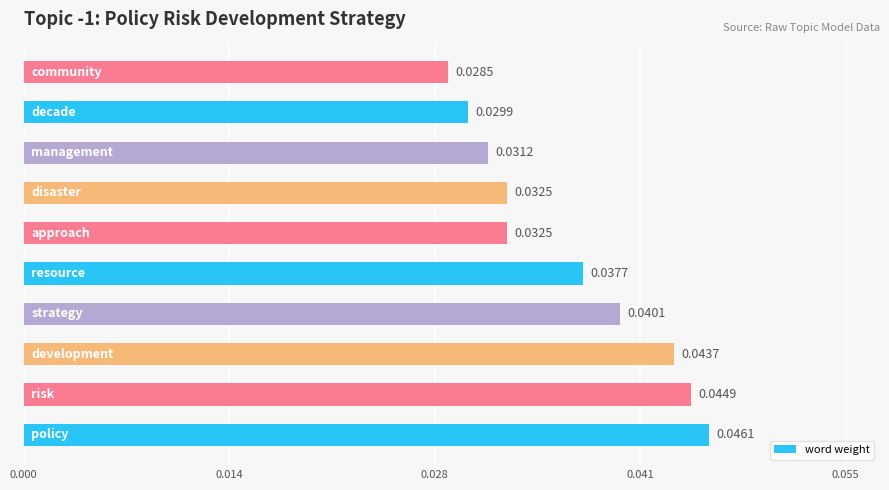

What is the sum of all values?

0.4